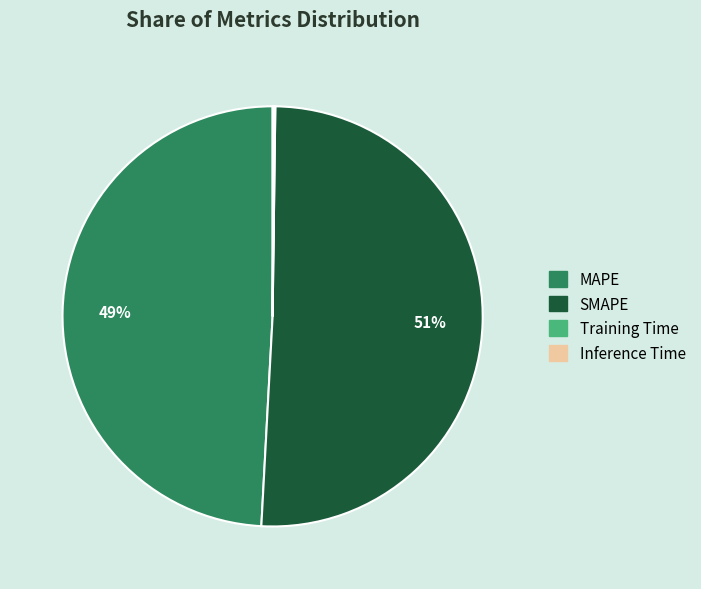

To the nearest percent, what is the difference between the largest and smallest slice percentages?

51%